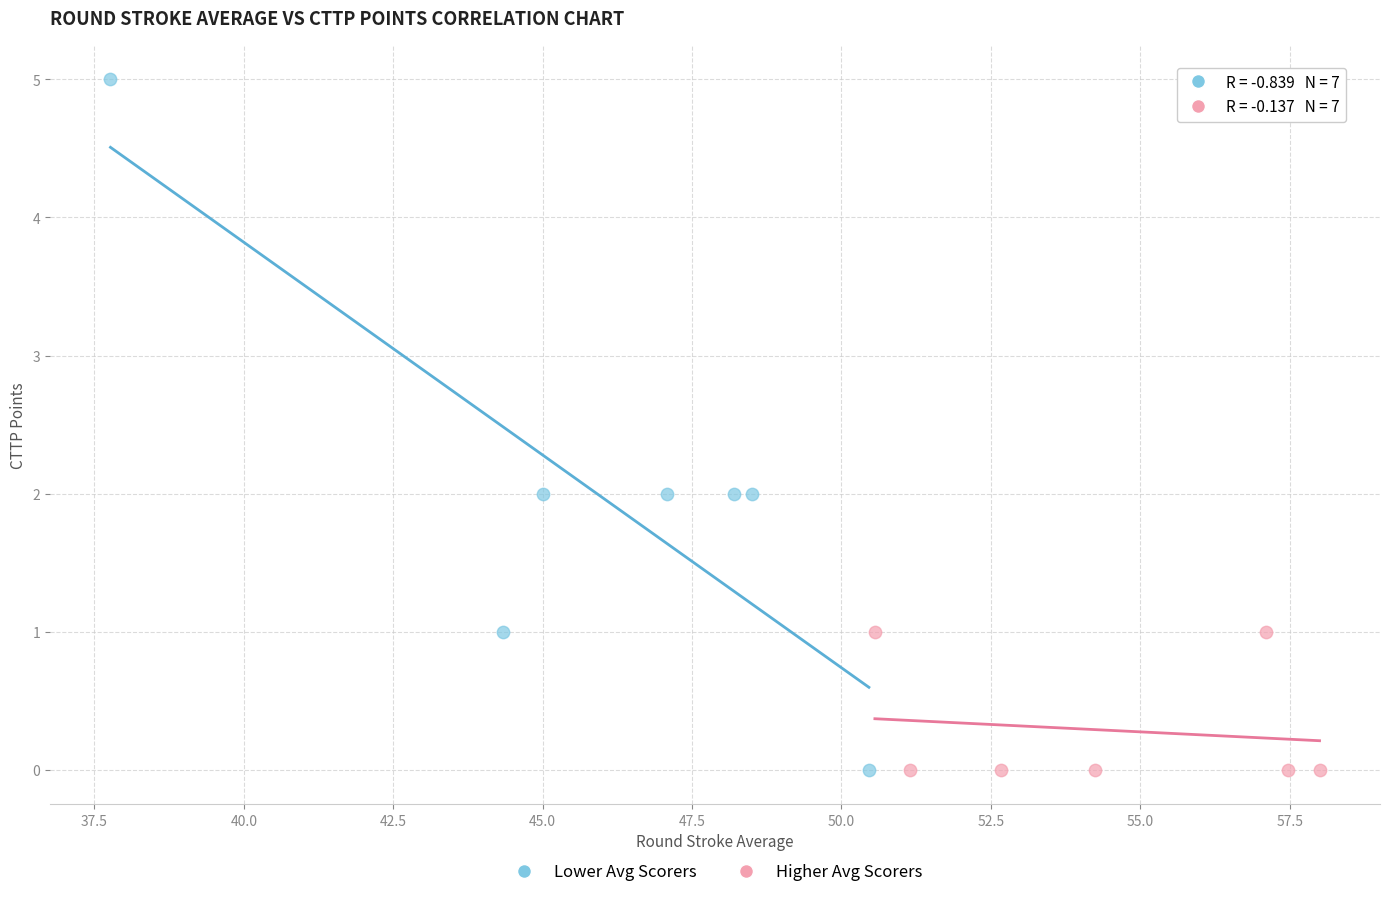

Which series reaches the maximum Y coordinate?

Lower Avg Scorers